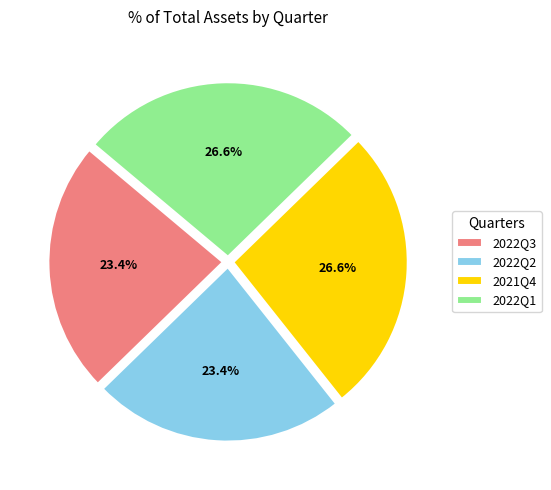

What percentage do 2021Q4 and 2022Q1 together represent?

53.2%